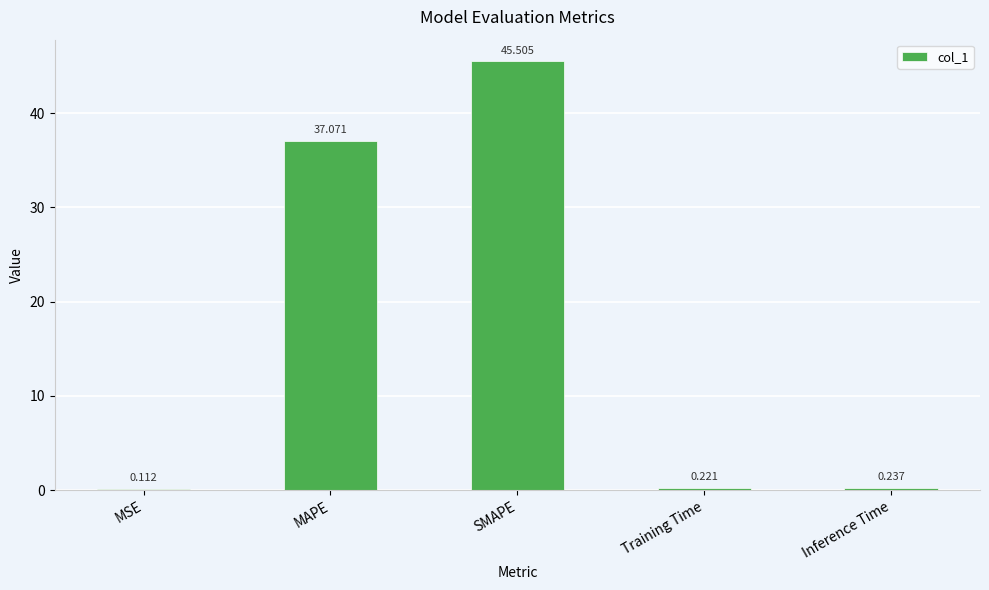

Where is the data nearest to the value 22?

MAPE